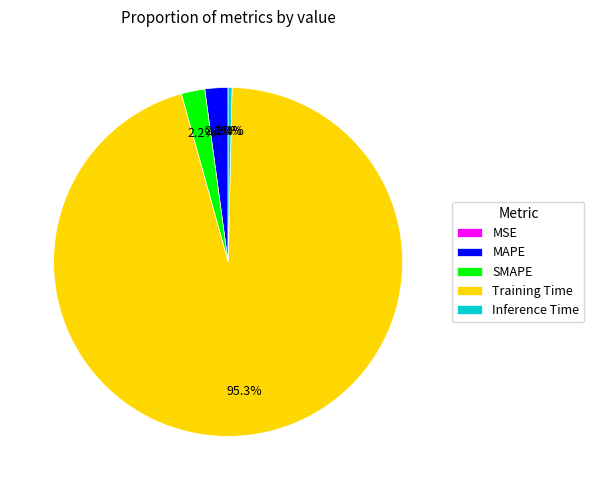

Between Training Time and Inference Time, which is larger?

Training Time